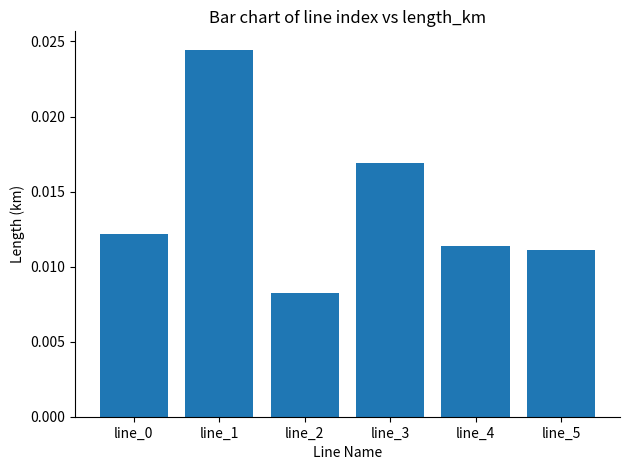

Which category has the highest value across all series?

line_1